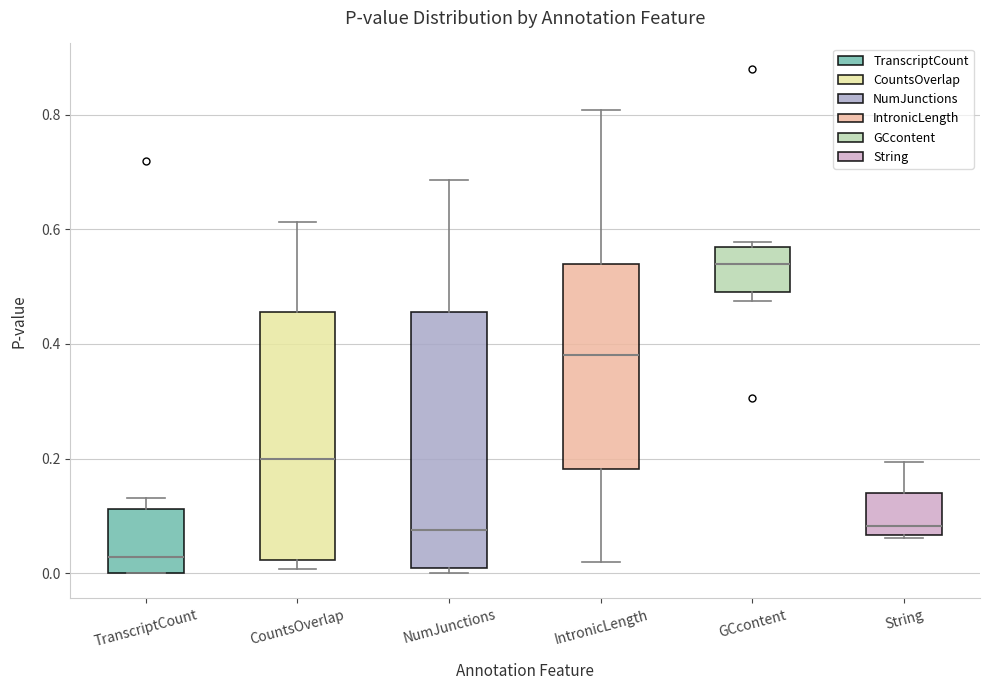

Reading left to right, read every box against the y-axis: the position of its median line, the range the box covers, and the ends of its whiskers. The values are not printed on the chart, so give them approximately, as read against the axis.

TranscriptCount: median 0.02, box 0.00 to 0.12, whiskers 0.00 to 0.14
CountsOverlap: median 0.20, box 0.02 to 0.46, whiskers 0.00 to 0.62
NumJunctions: median 0.08, box 0.00 to 0.46, whiskers 0.00 (just below the box's lower edge) to 0.68
IntronicLength: median 0.38, box 0.18 to 0.54, whiskers 0.02 to 0.80
GCcontent: median 0.54, box 0.50 to 0.56, whiskers 0.48 to 0.58
String: median 0.08, box 0.06 to 0.14, whiskers 0.06 to 0.20